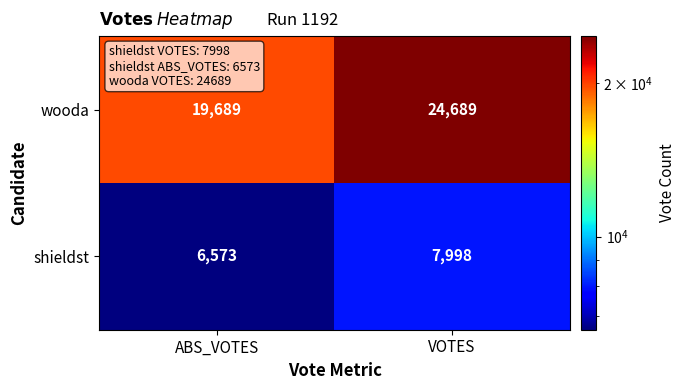

What is the difference between the shieldst values at VOTES and ABS_VOTES?

1425